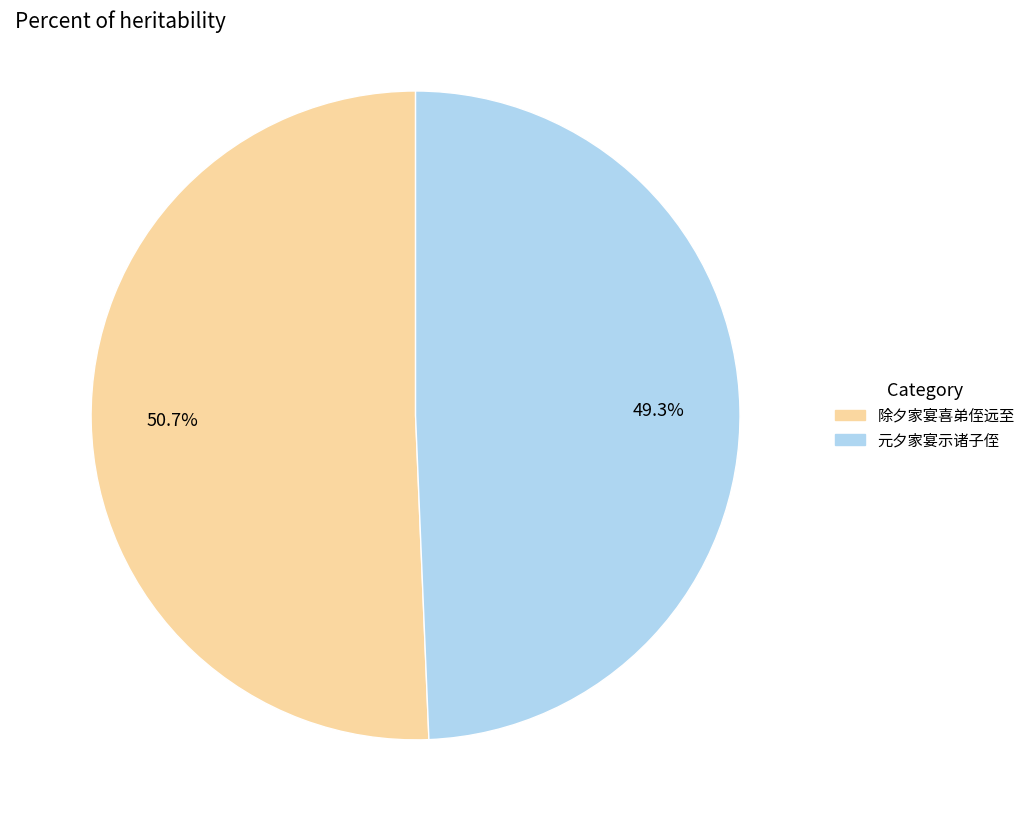

How many segments does this pie chart have?

2